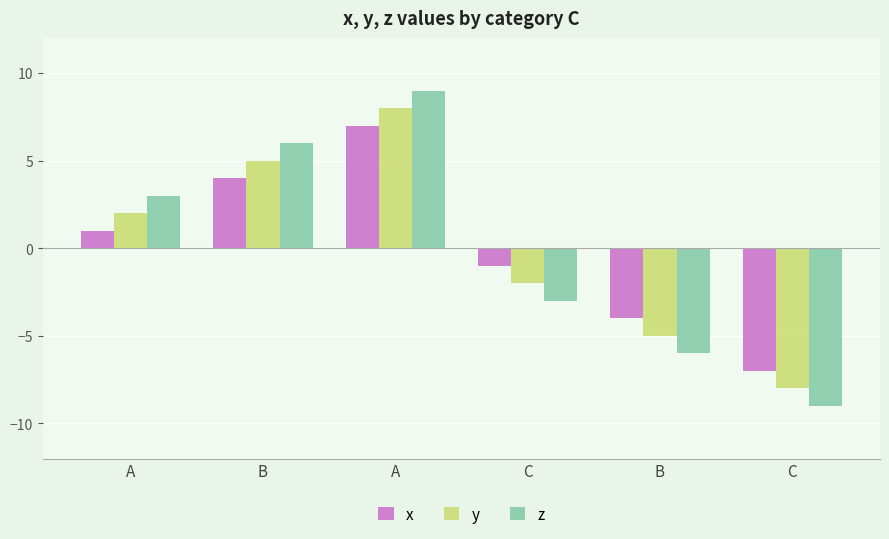

List the series in order of their peak value, lowest first.

x, y, z